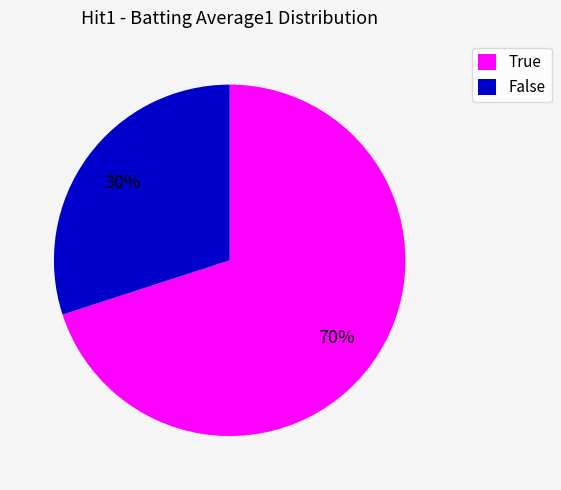

To the nearest percent, what is the difference between the largest and smallest slice percentages?

40%